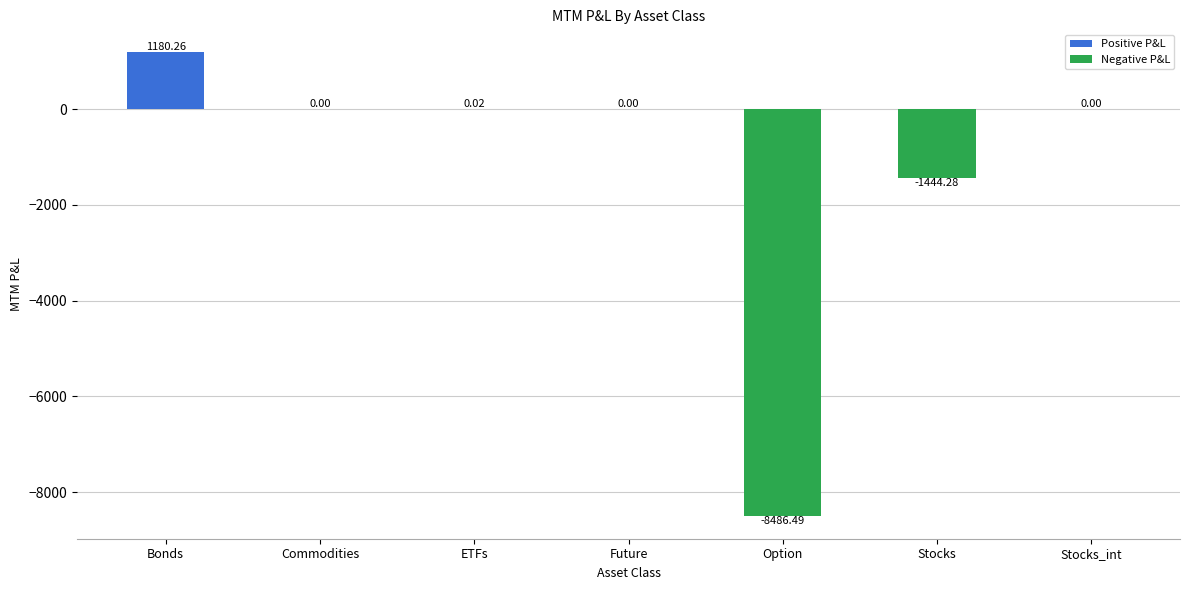

Which category has the highest value across all series?

Bonds